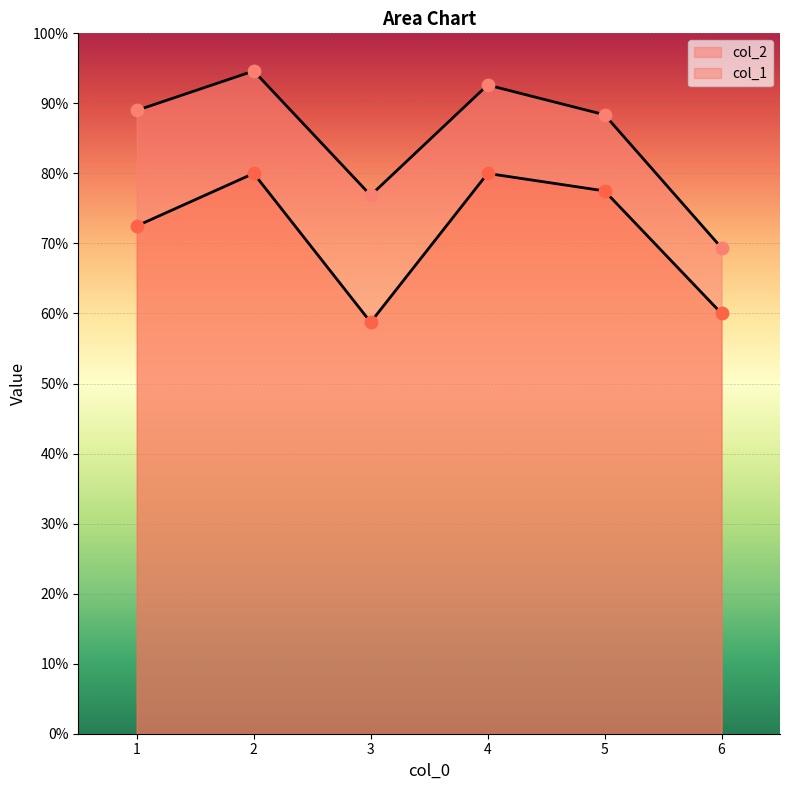

Which series reaches the minimum Y coordinate?

col_1